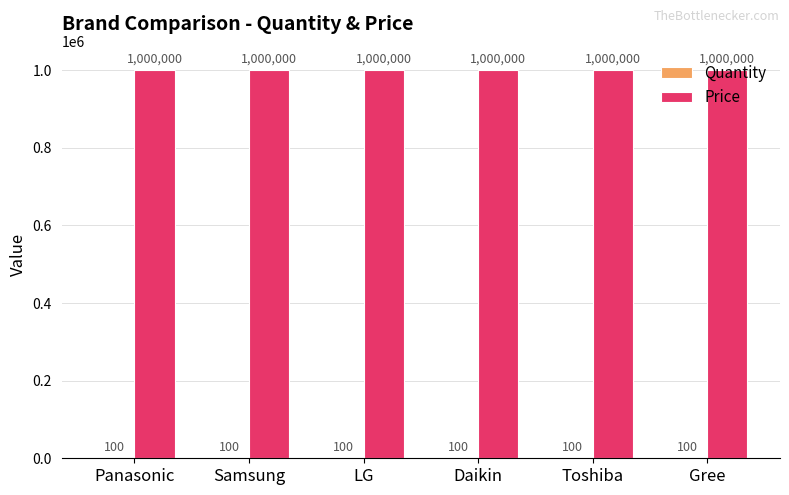

What is the total value across all series at LG?

1000100